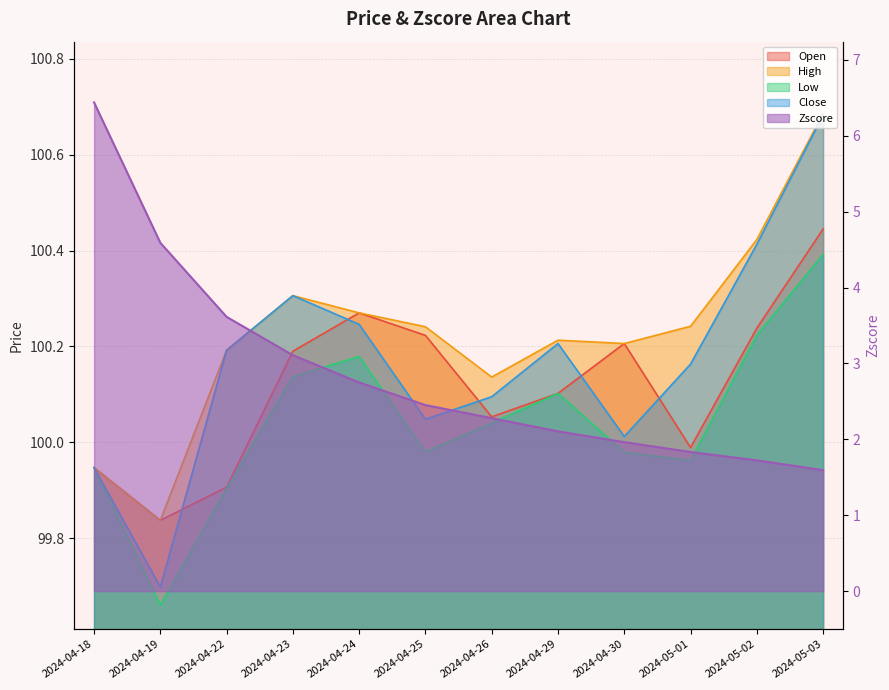

Which series has the widest spread of values?

Zscore